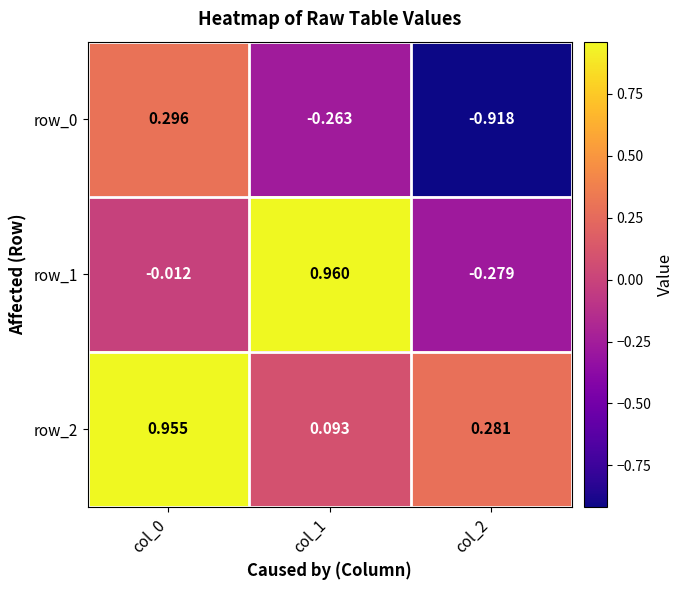

Is the value of row_2 at col_0 greater than the value of row_1 at col_2?

Yes